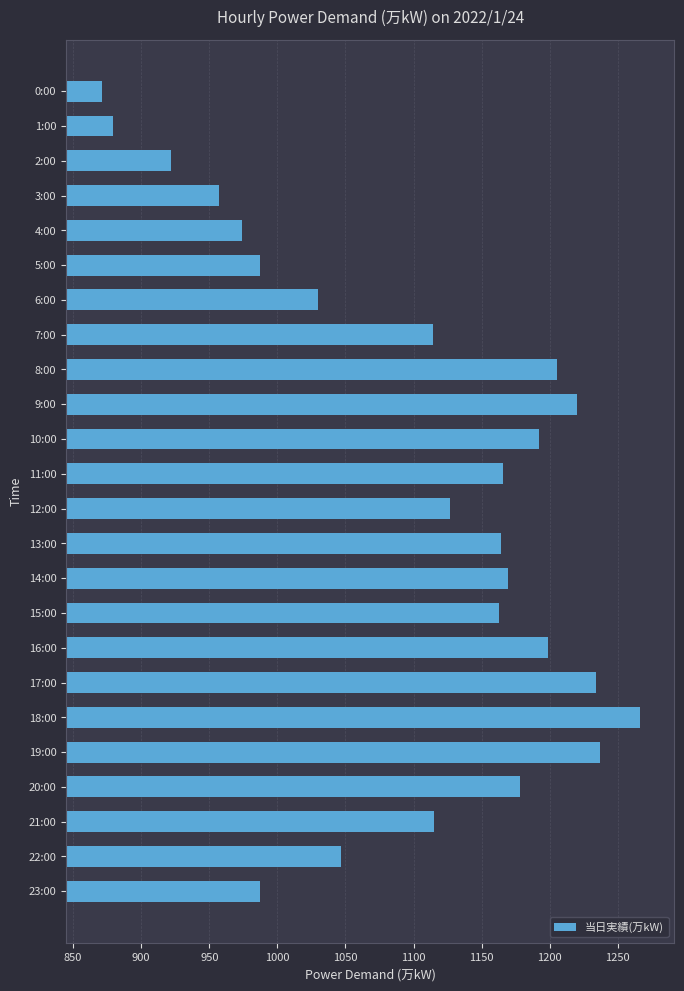

How many bars are there in total?

24